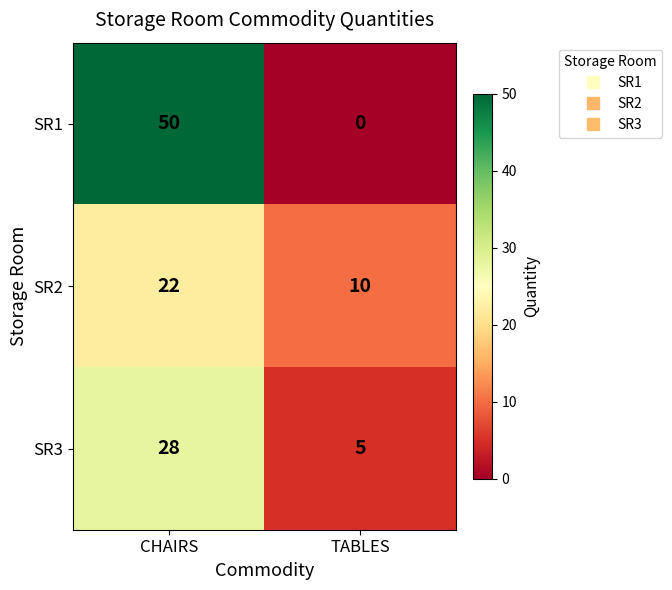

What is the difference between the SR1 values at CHAIRS and TABLES?

50